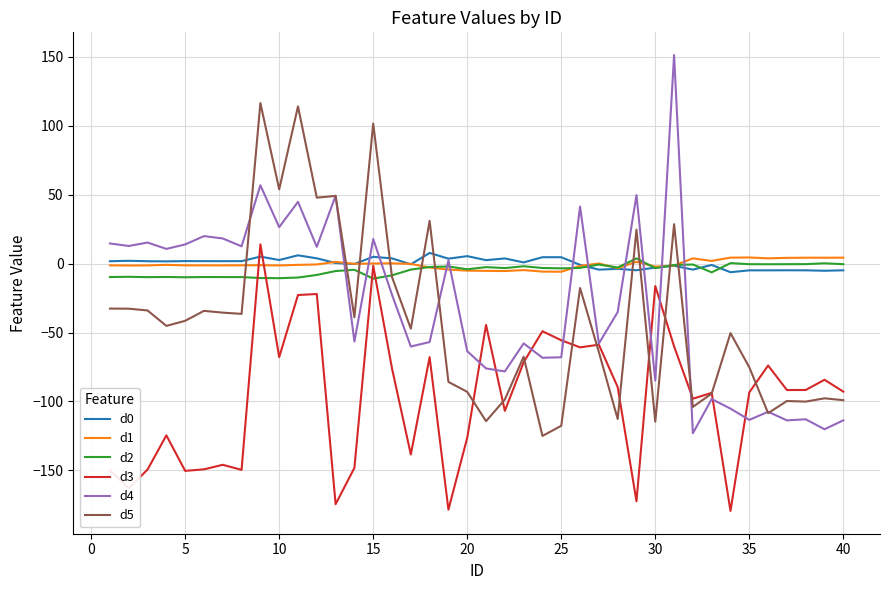

After their last crossing, which series has the higher values: d4 or d2?

d2